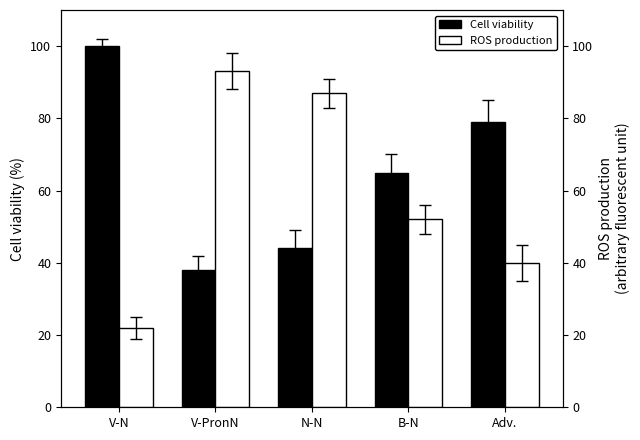

What are all the series names shown in the legend?

Cell viability, ROS production